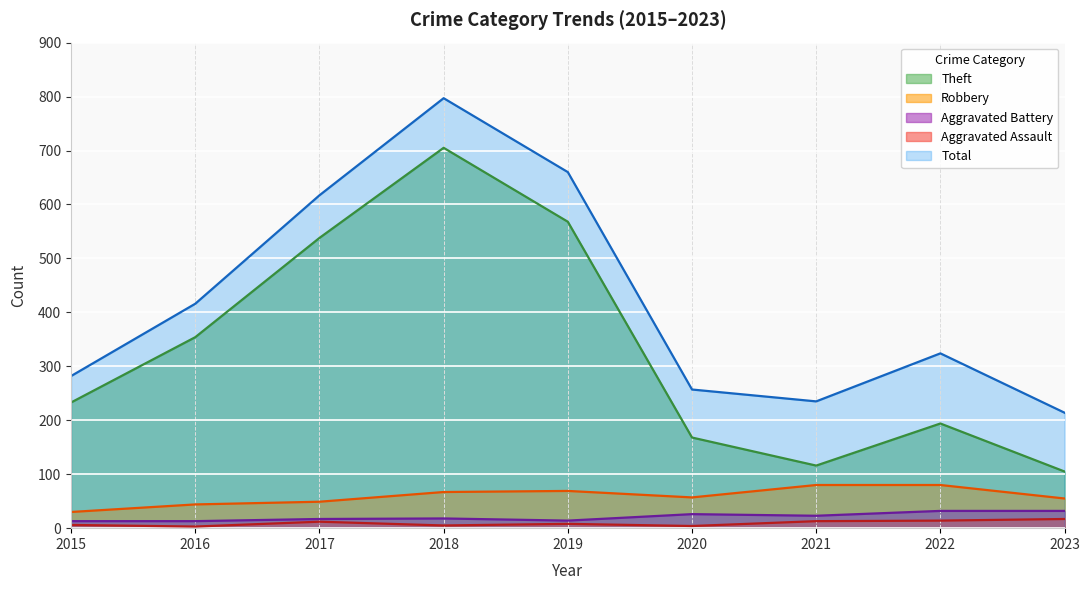

At which category does Aggravated Battery reach its first local peak?

2018